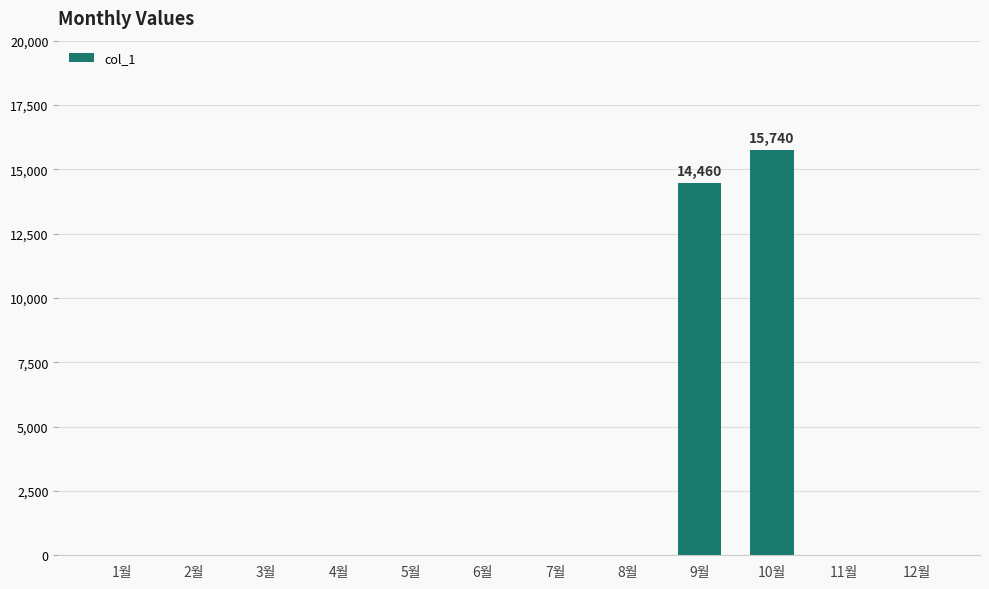

What is the change in value from 2월 to 10월?

+15740